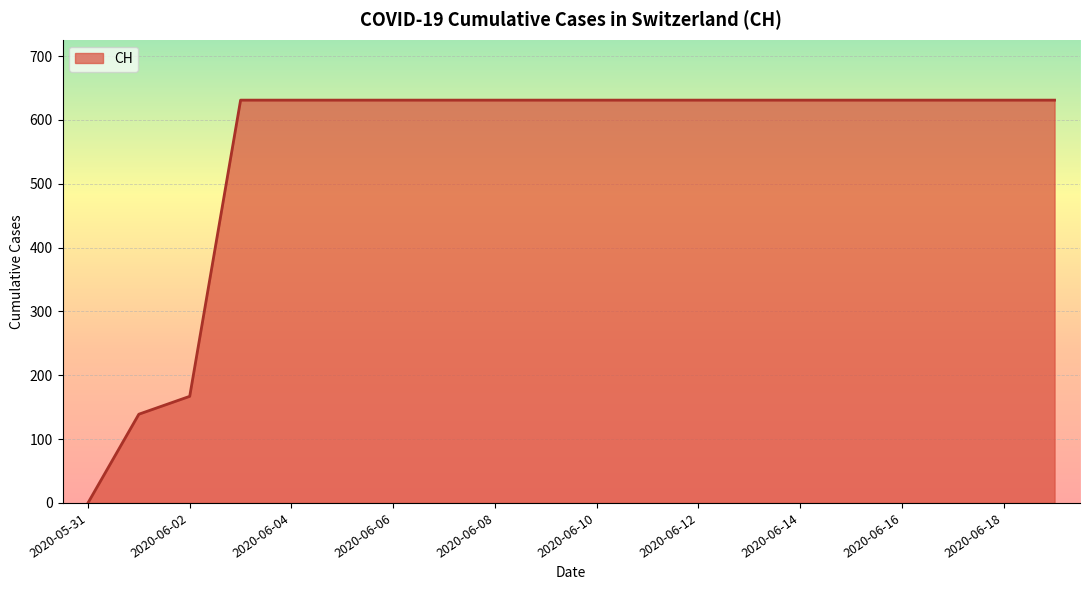

What is the greatest value displayed?

631